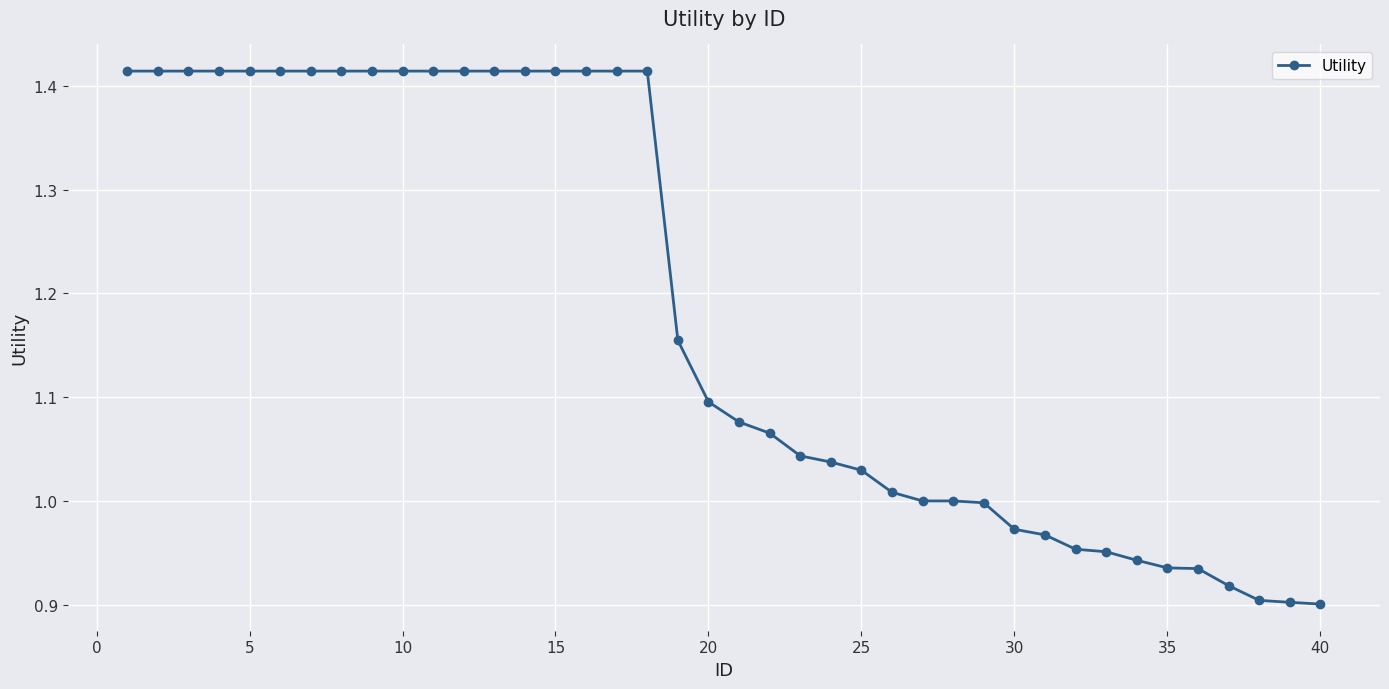

What is the difference between the maximum and minimum values?

0.5